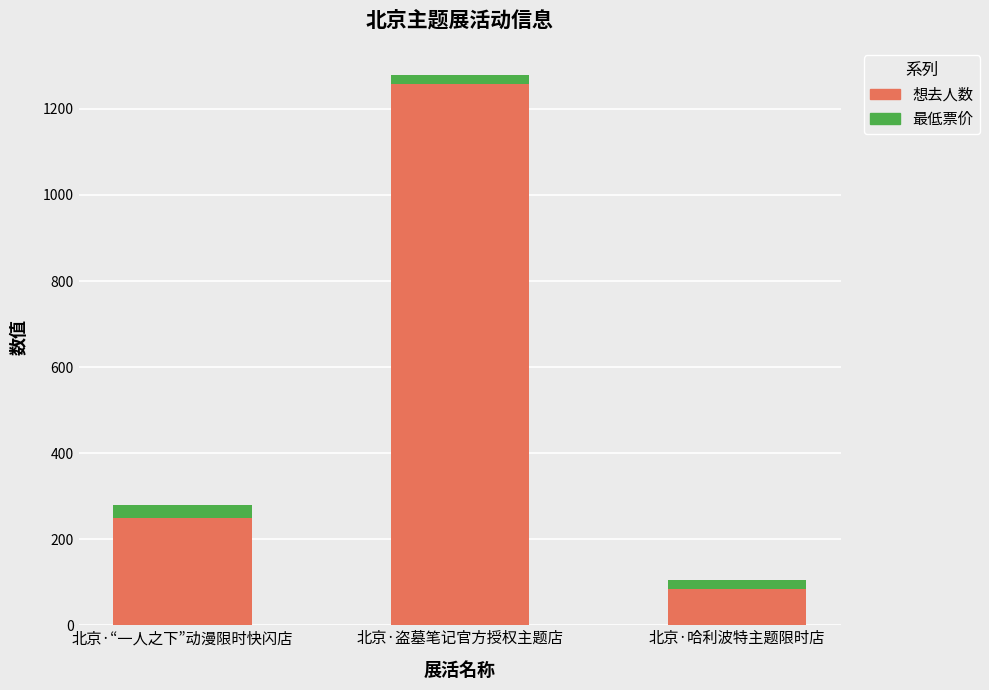

True or false: 想去人数 has a value of 143 at 北京·“一人之下”动漫限时快闪店.

False